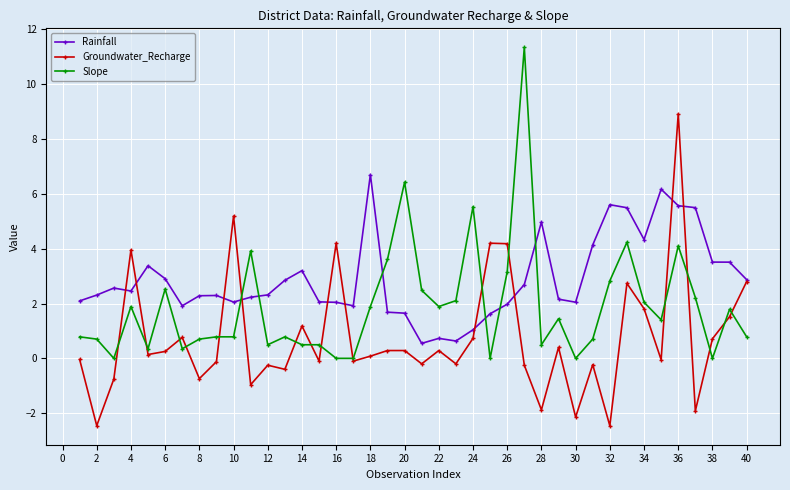

Which series has the largest total across all categories?

Rainfall